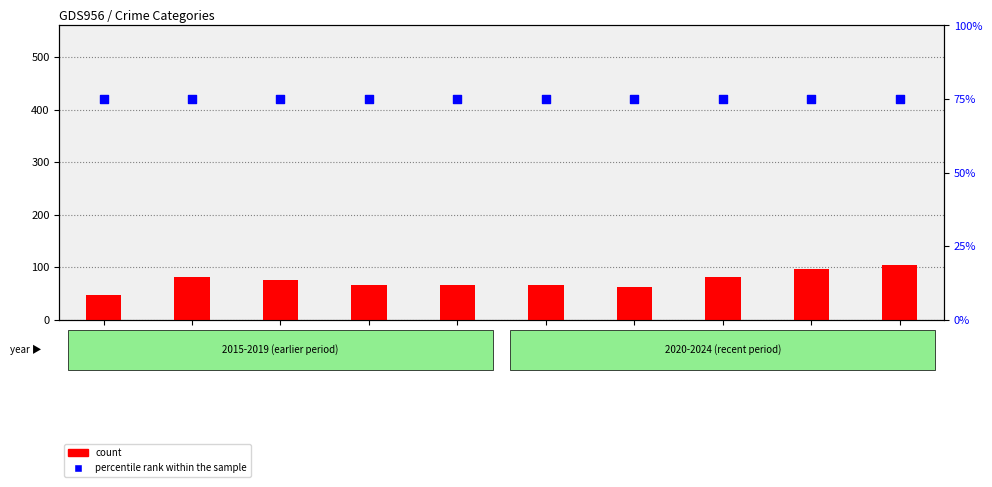

What is the total value across all series at 2016?

156